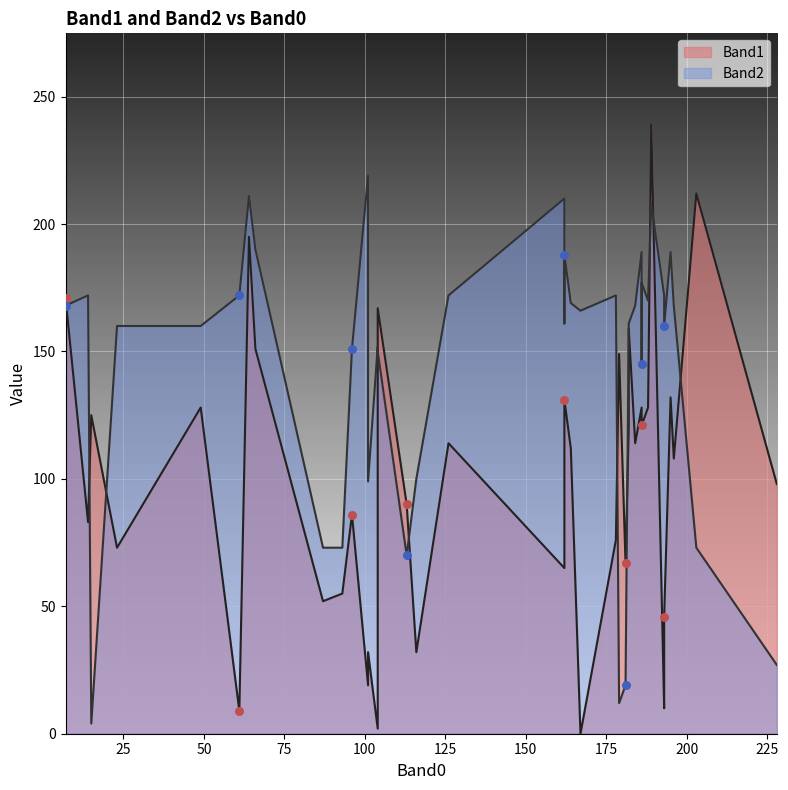

Is the value of Band1 at 113 greater than the value of Band2 at 203?

Yes